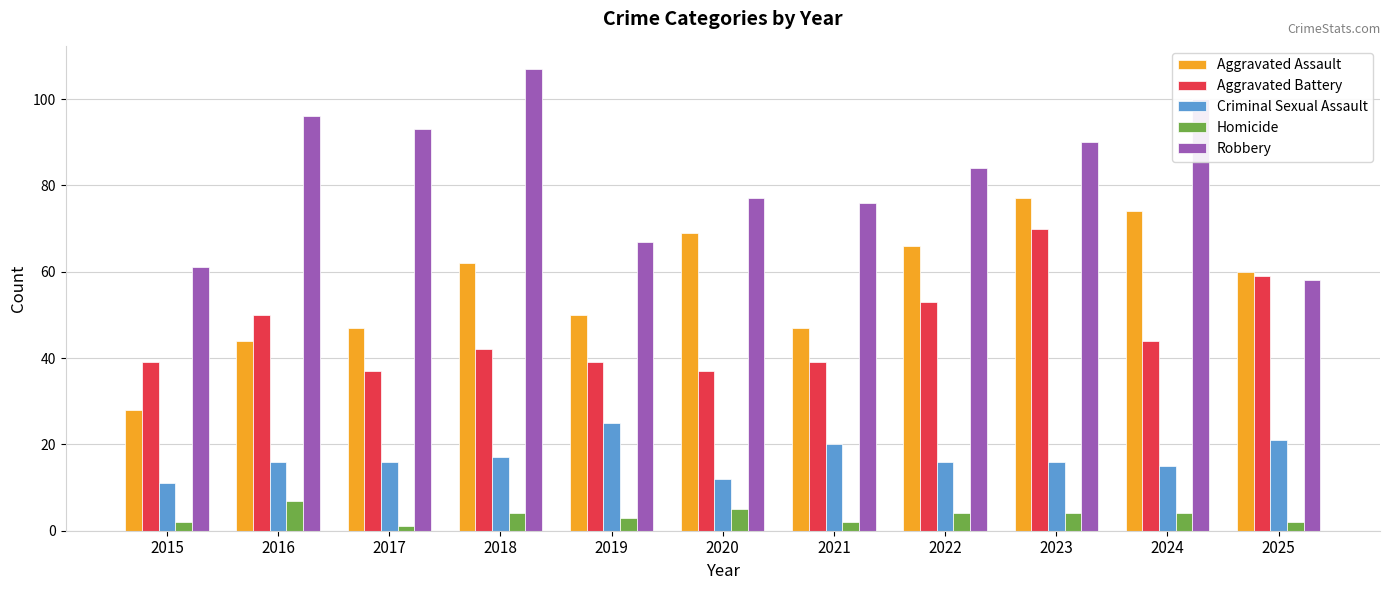

Reading right to left, list all the values displayed in this chart.

Aggravated Assault: 60	74	77	66	47	69	50	62	47	44	28
Aggravated Battery: 59	44	70	53	39	37	39	42	37	50	39
Criminal Sexual Assault: 21	15	16	16	20	12	25	17	16	16	11
Homicide: 2	4	4	4	2	5	3	4	1	7	2
Robbery: 58	100	90	84	76	77	67	107	93	96	61